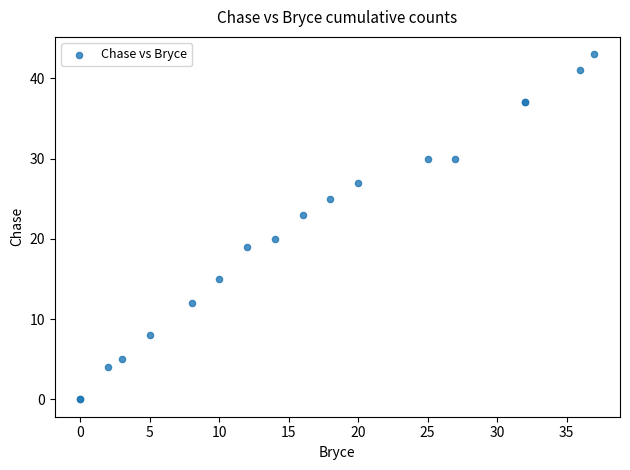

What Y value in the scatter plot is closest to 21?

20